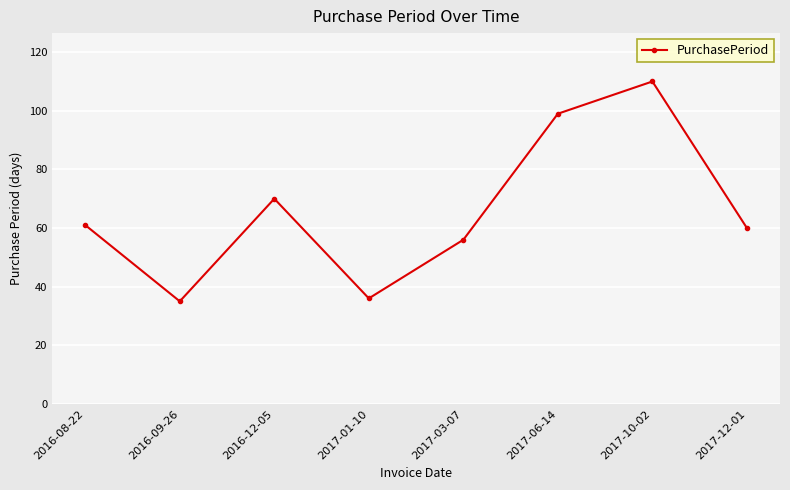

Is it true that the value at 2017-12-01 is 23?

False